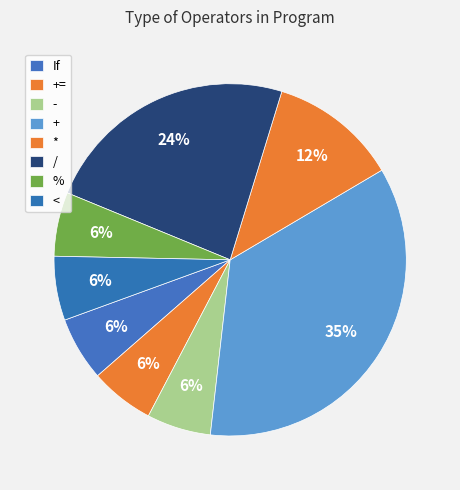

How many segments does this pie chart have?

8